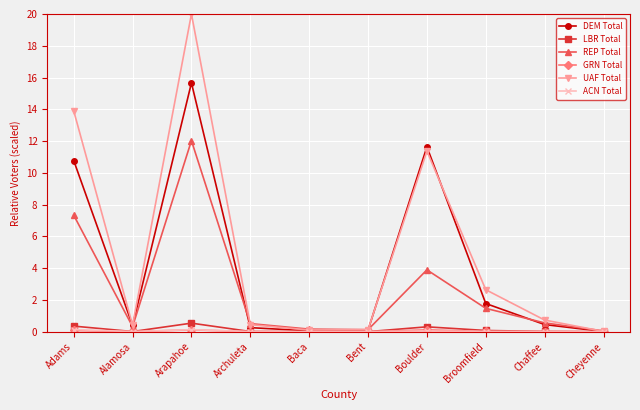

What is the approximate value of UAF Total at Baca?

0.1